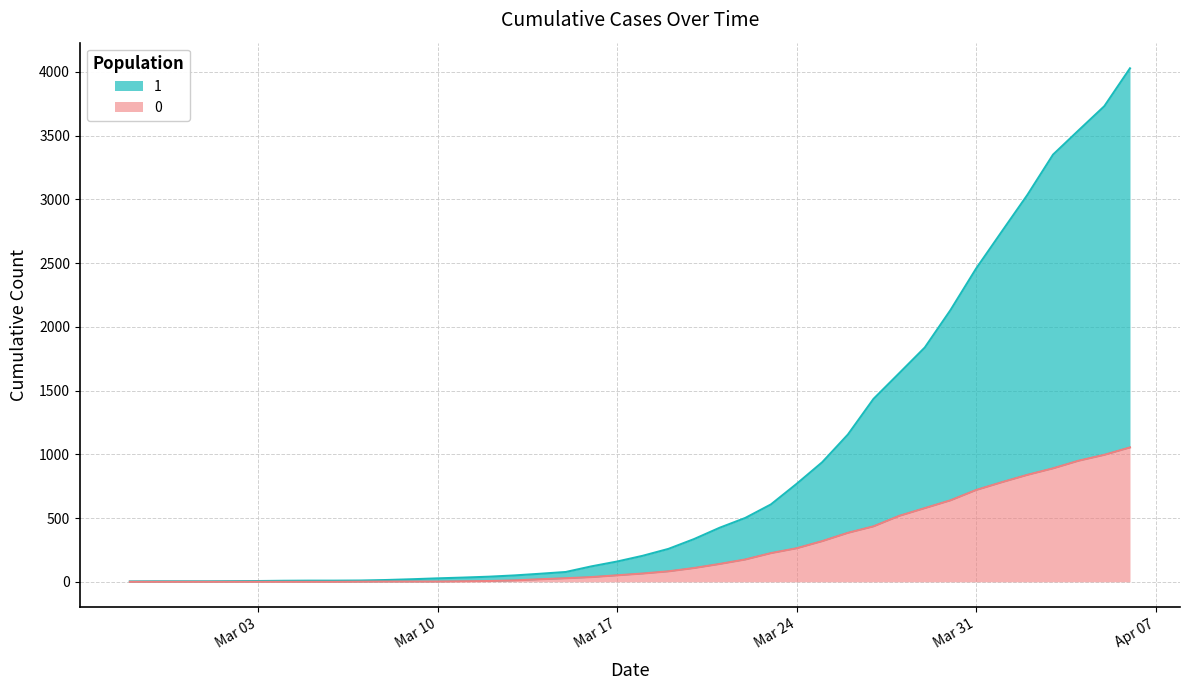

At 2020-03-20, list the series in order from largest to smallest.

1, 0